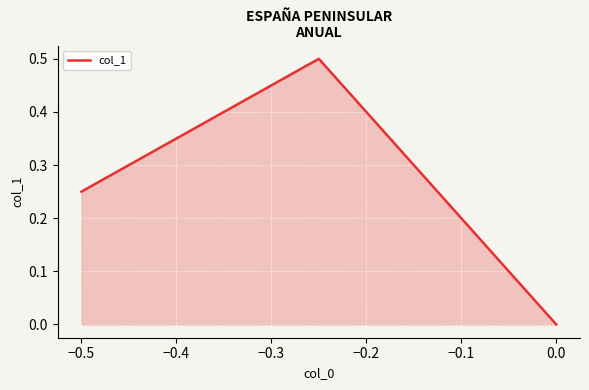

How many values are above zero?

2